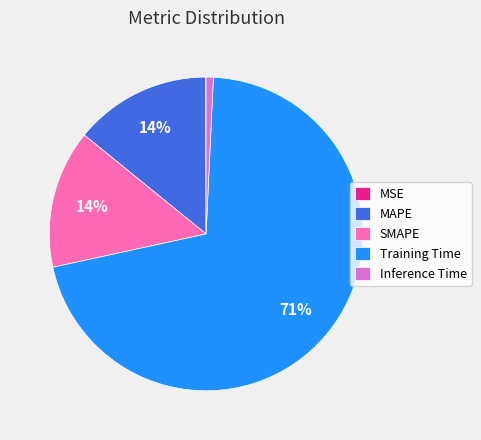

Which slice is the largest?

Training Time